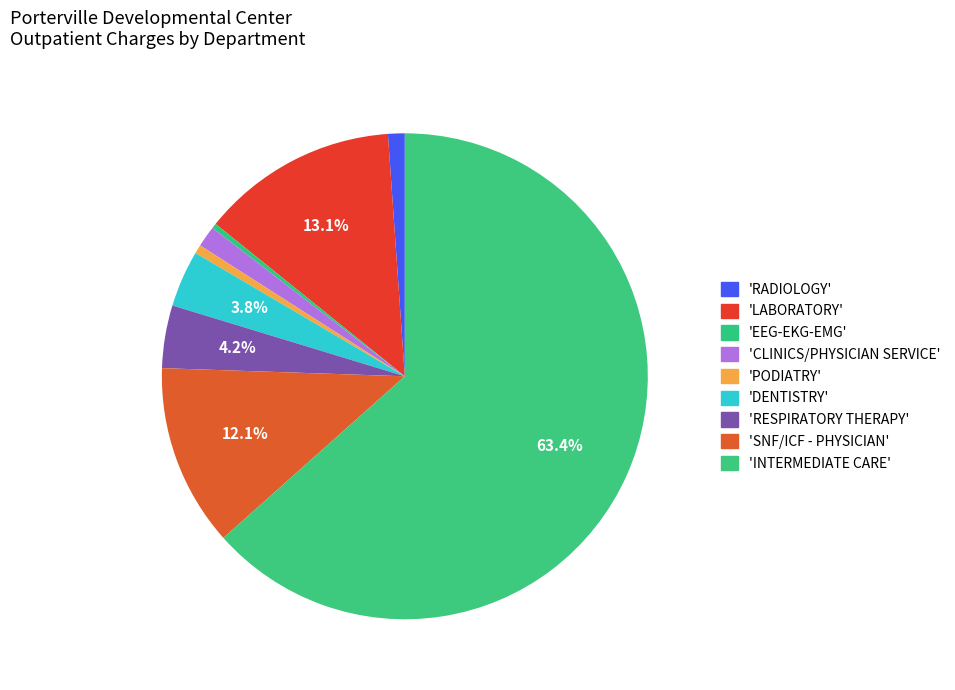

Count the number of slices in the pie.

9